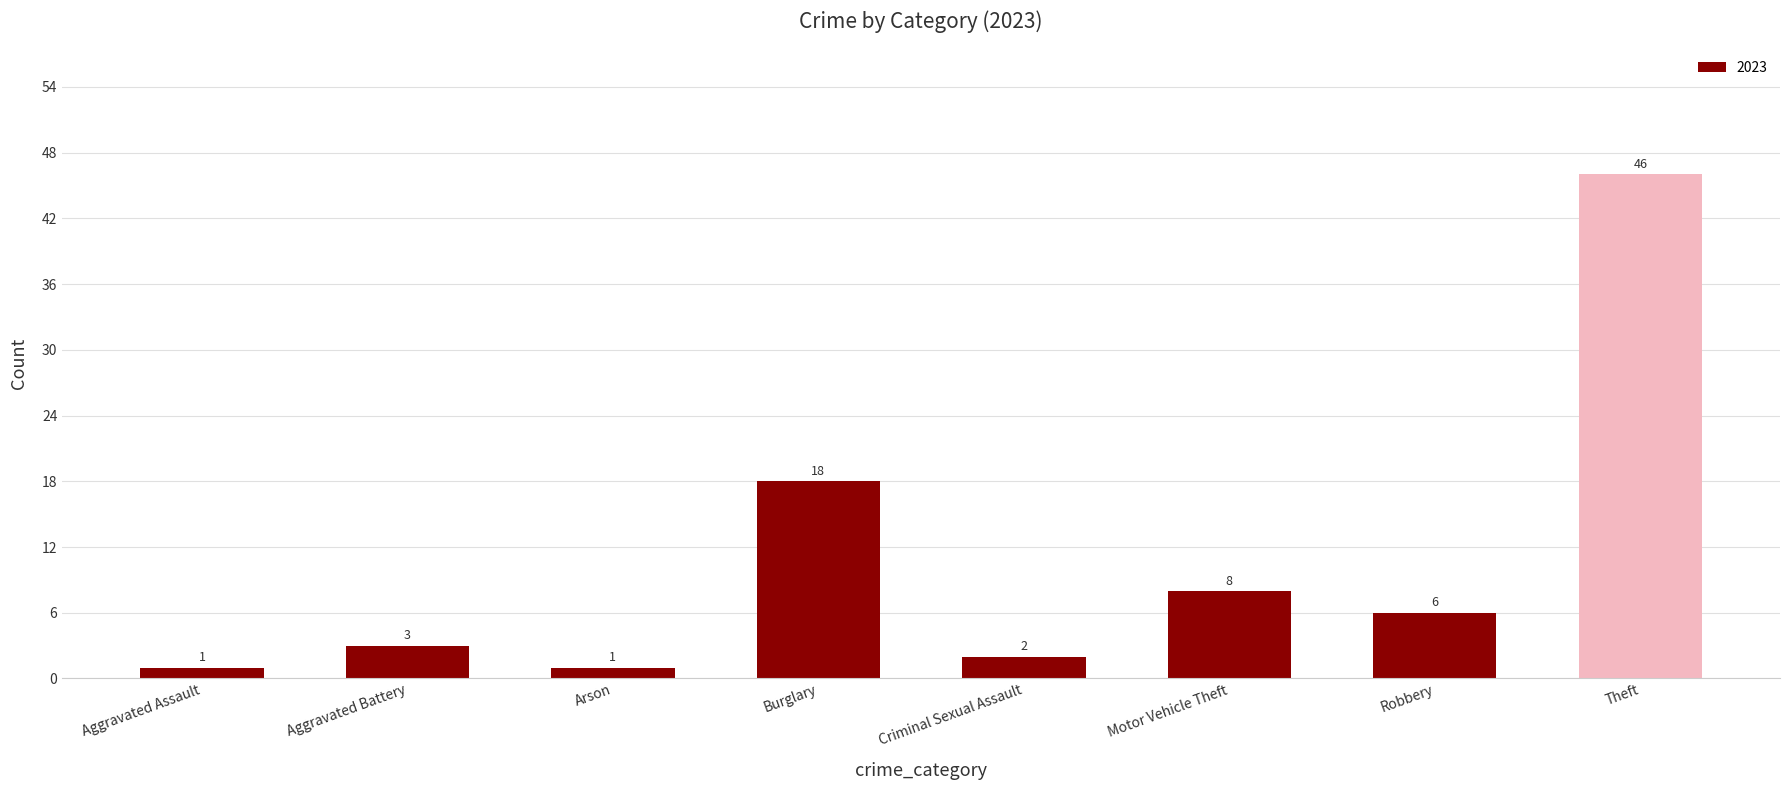

What is the difference between the maximum and minimum values?

45